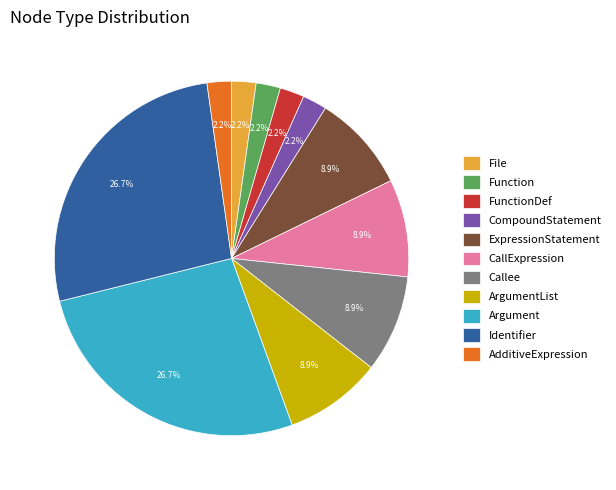

To the nearest percent, what is the difference between the largest and smallest slice percentages?

24%